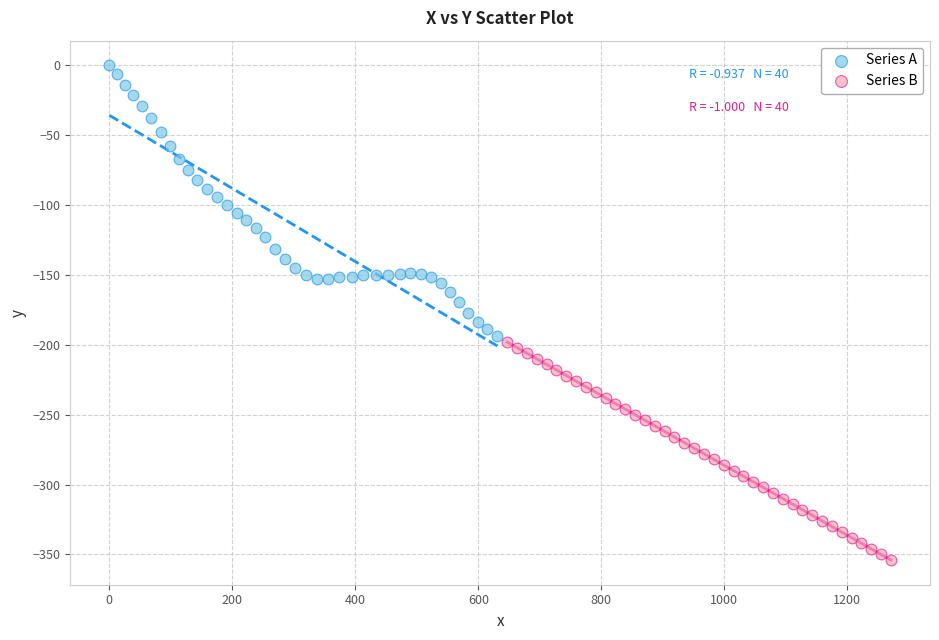

Which series contains the lowest Y value?

Series B